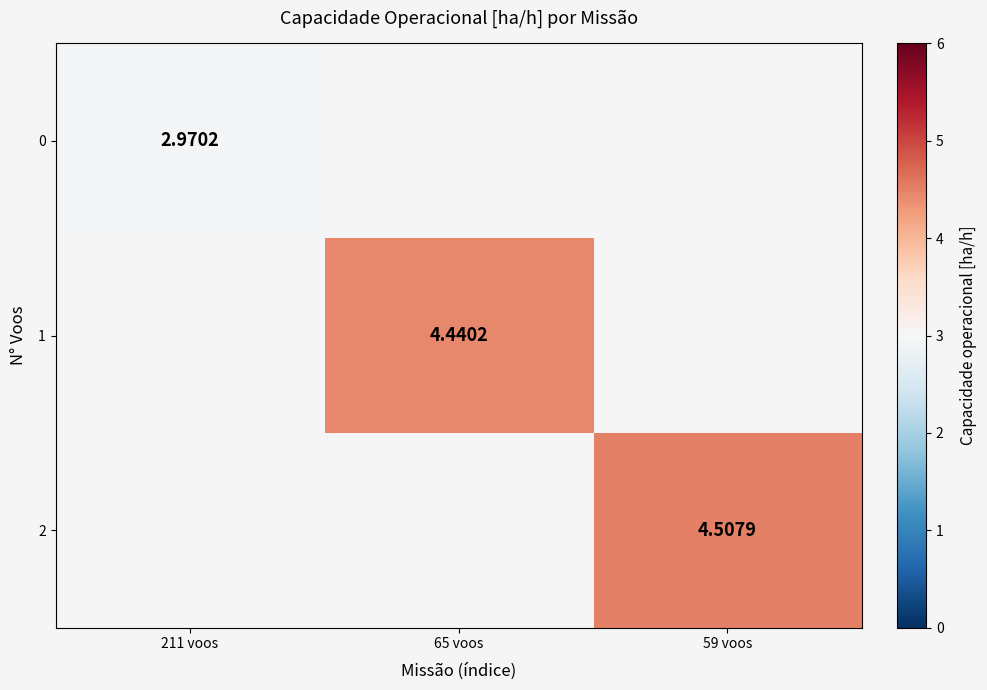

Which has a higher value, 211 voos or 59 voos?

59 voos